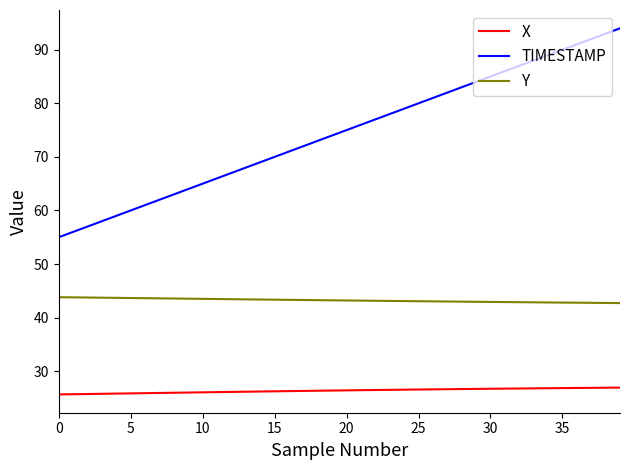

True or false: Y and TIMESTAMP cross at least once.

False